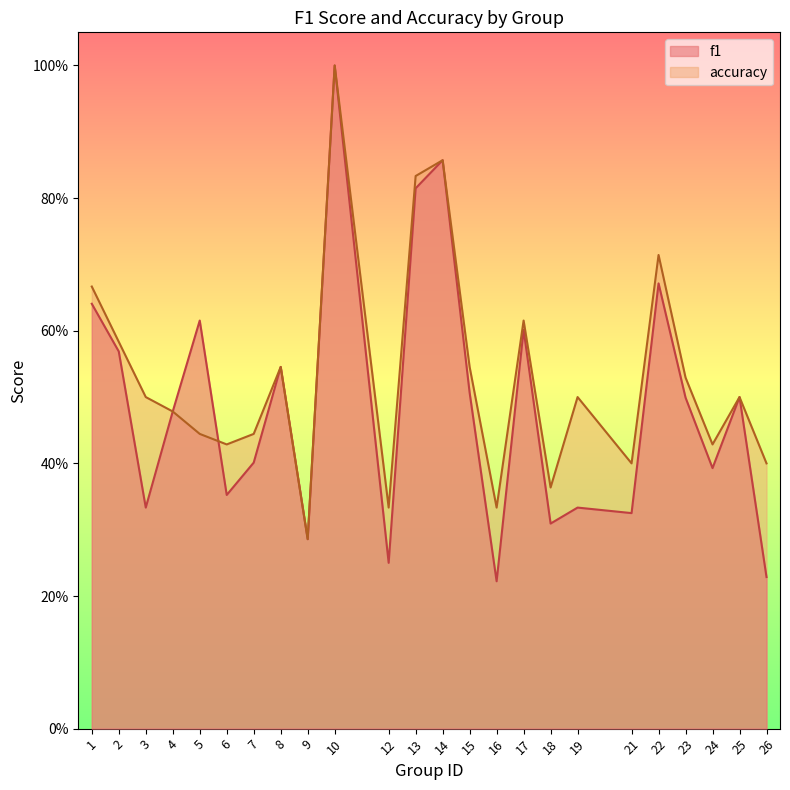

What is the difference between the maximum and minimum values in the f1 series?

0.8